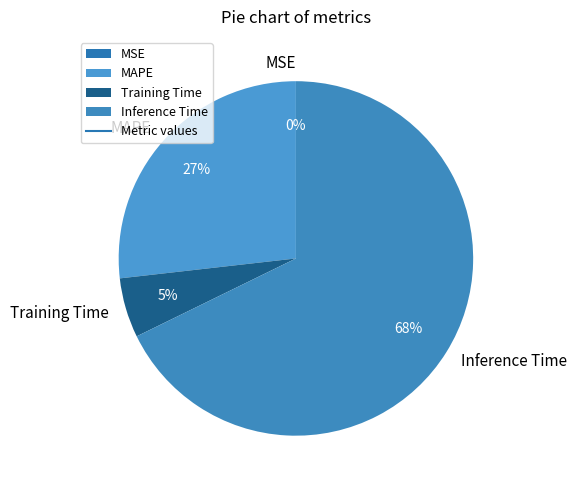

To the nearest percent, what portion does MAPE represent?

27%